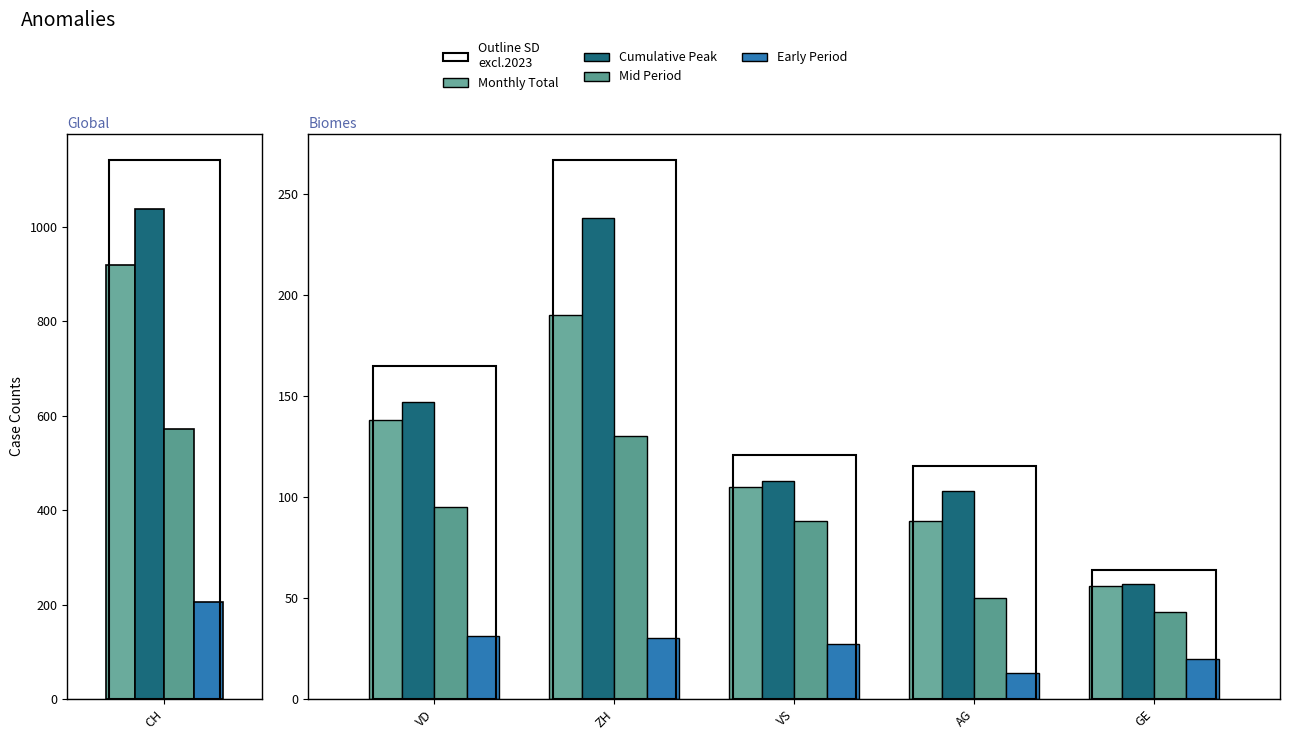

Rank the series by their maximum value, from highest to lowest.

Cumulative Peak, Monthly Total, Mid Period, Early Period